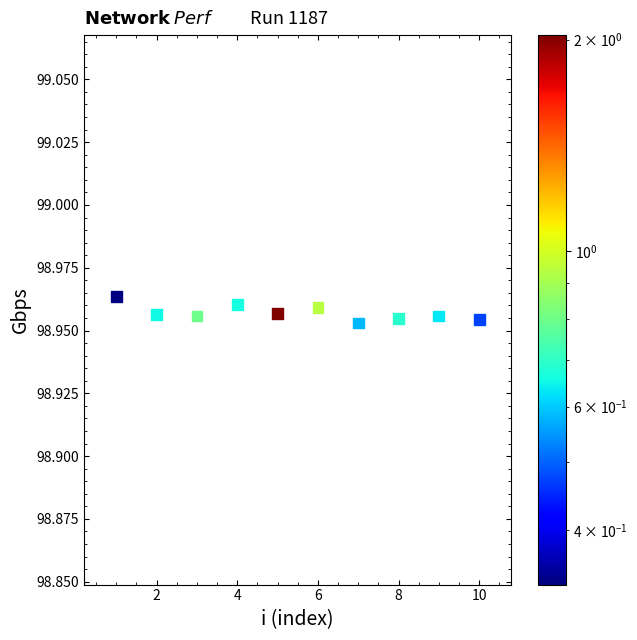

What is the range of X values (max minus min)?

9.0